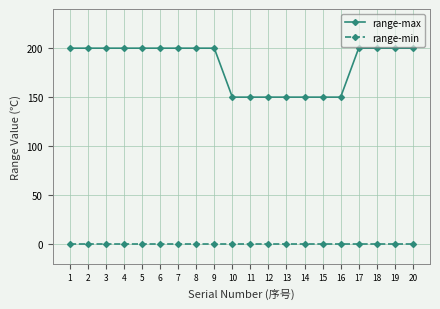

The value of range-max at 17 is 200. True or false?

True